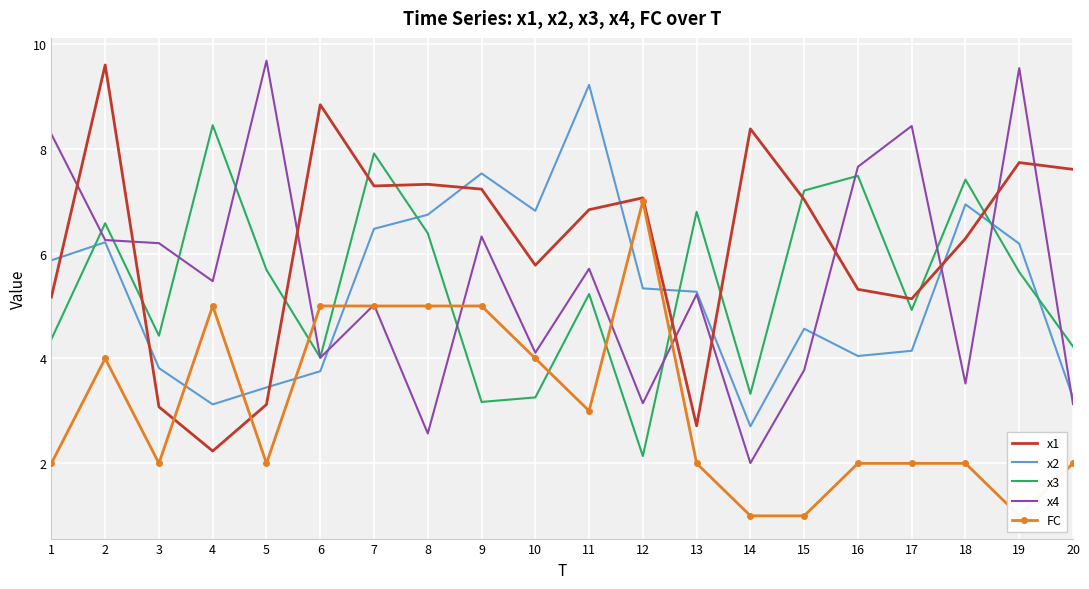

How many categories are shown in the chart?

20